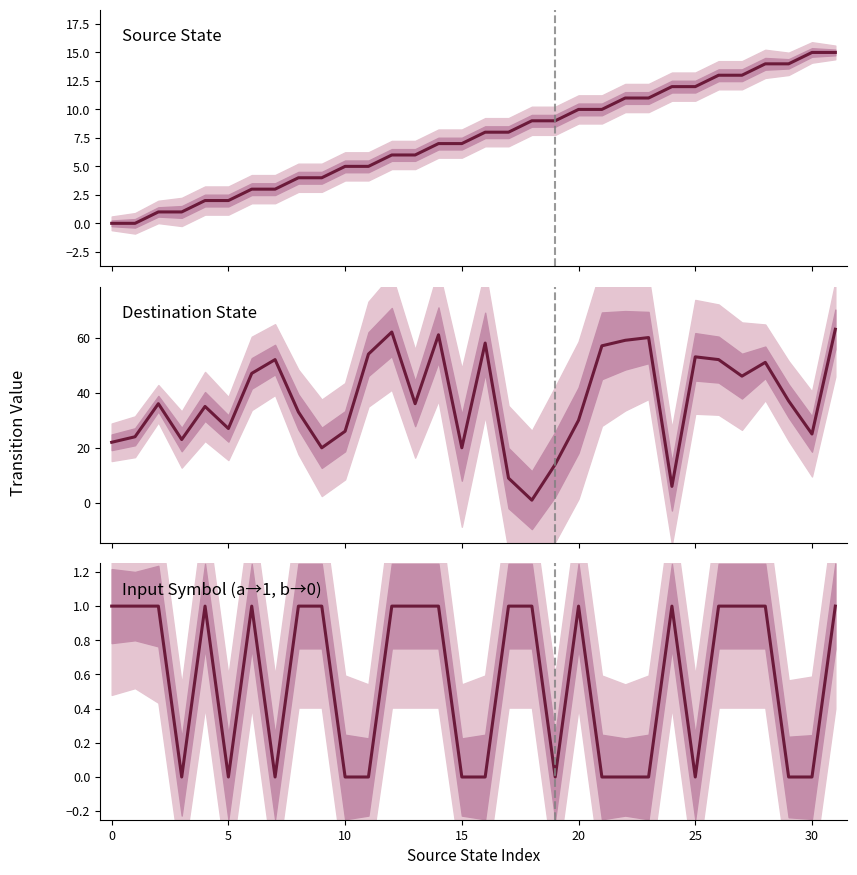

Which series has the largest total across all categories?

Destination State